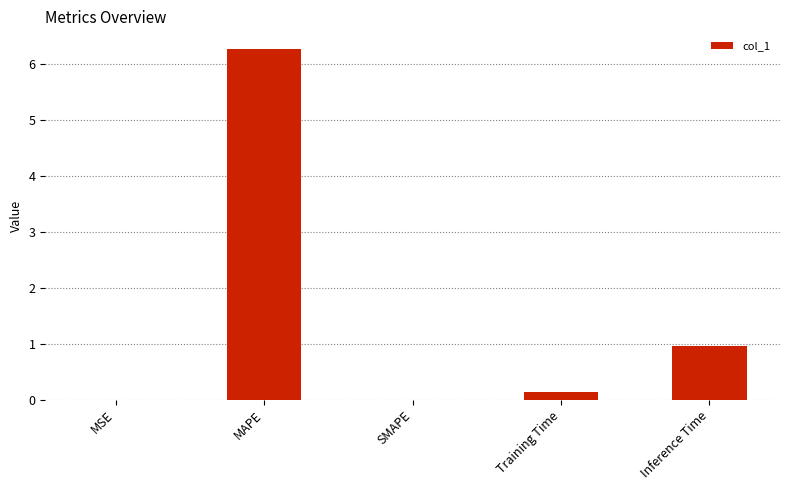

Which label corresponds to the largest value in the chart?

MAPE